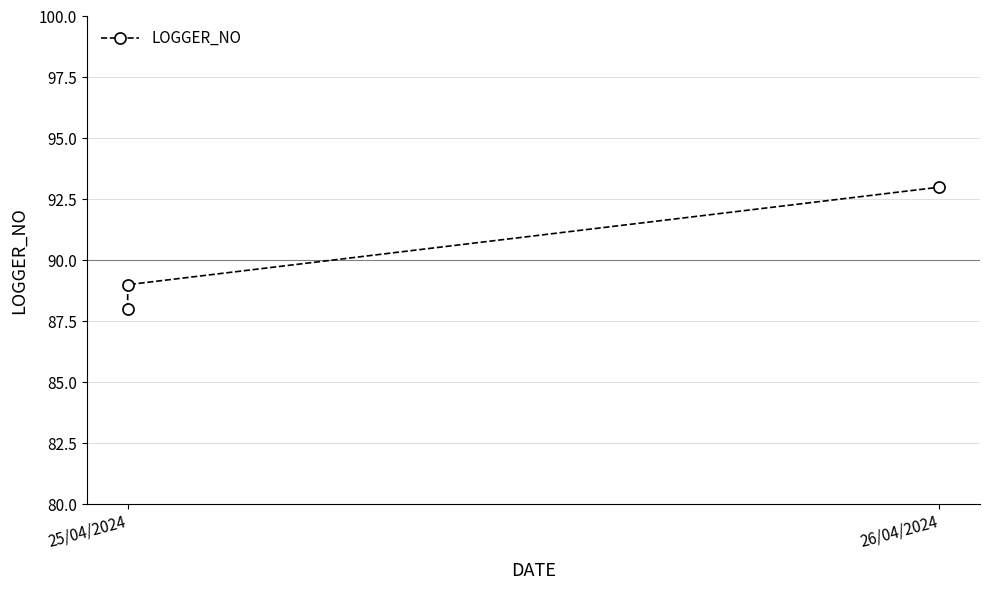

What position from the left is 26/04/2024?

2